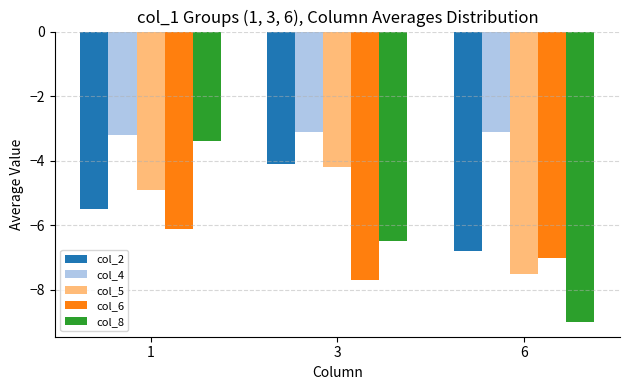

Which series has the largest range (max minus min)?

col_8